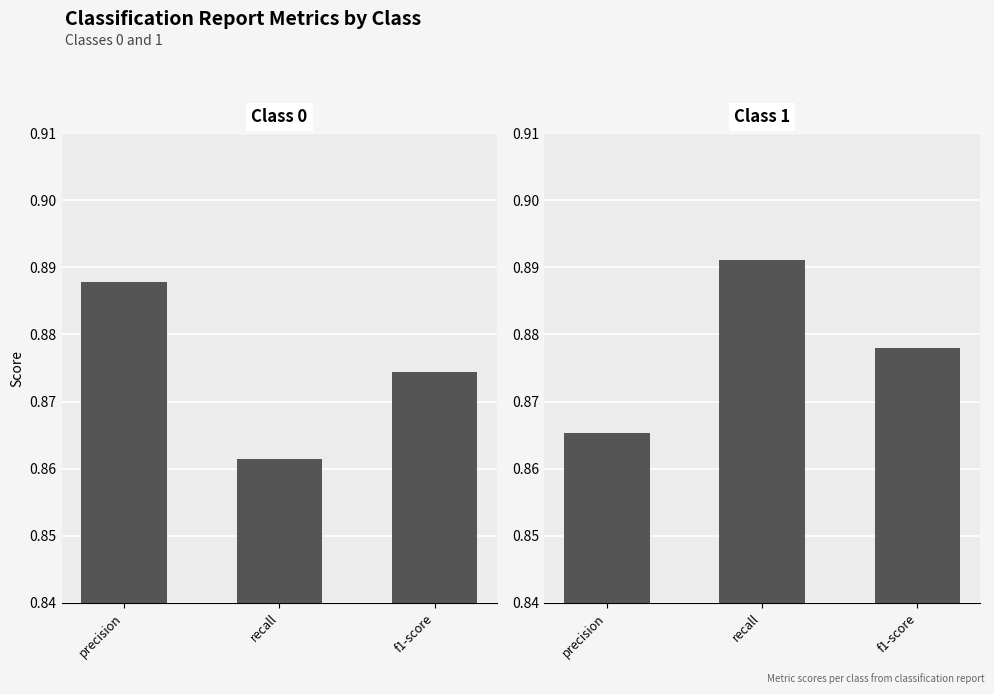

Is it true that precision equals 0.9 at 0?

True